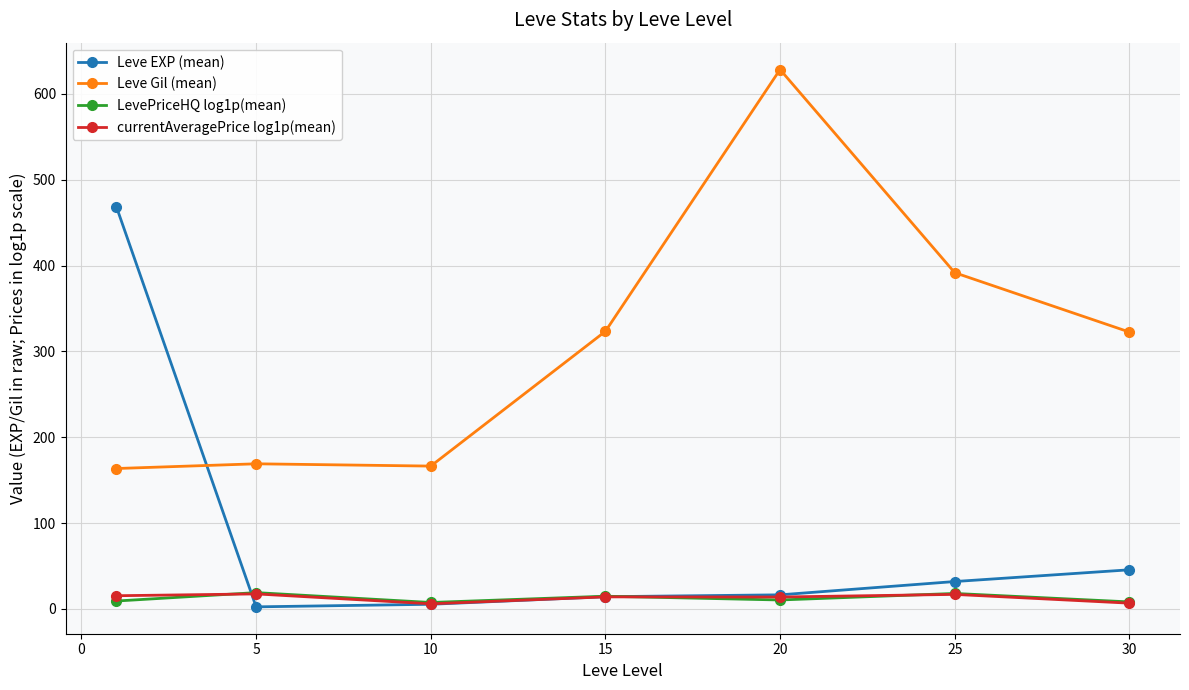

In currentAveragePrice log1p(mean), how many points are higher than both neighbors (excluding endpoints)?

3